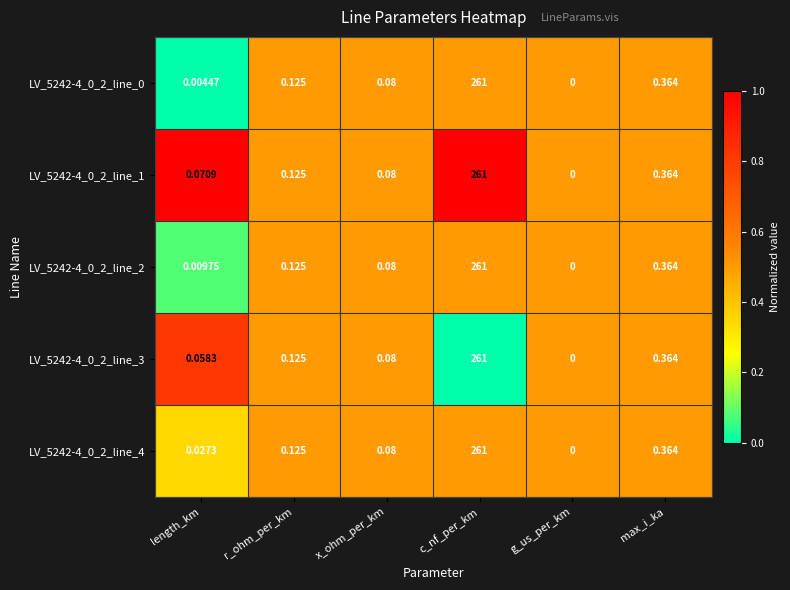

At which category does the chart reach its minimum across all series?

g_us_per_km